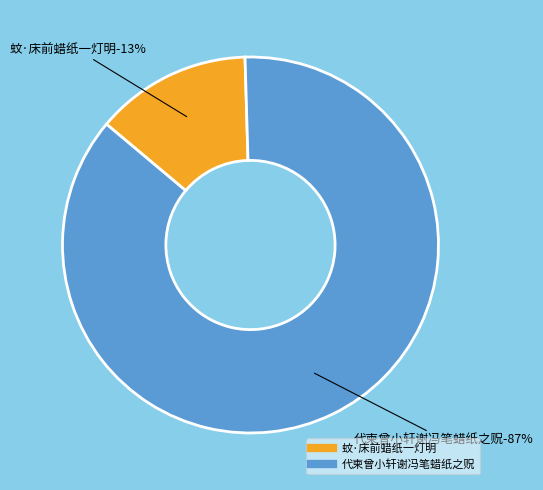

How many slices are in this pie chart?

2